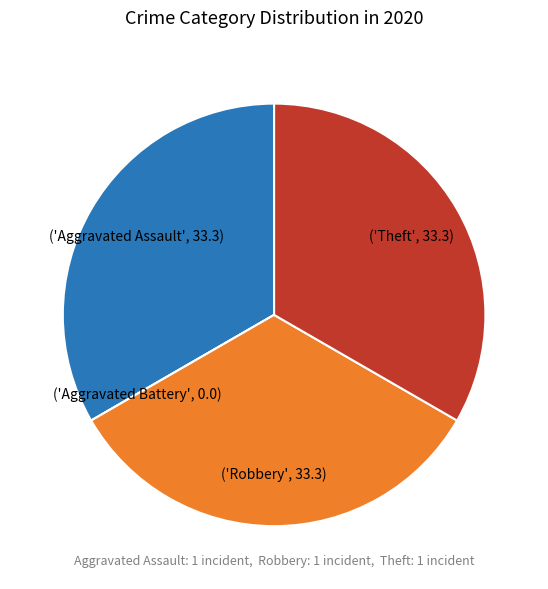

Is there any slice that represents more than half of the pie?

No